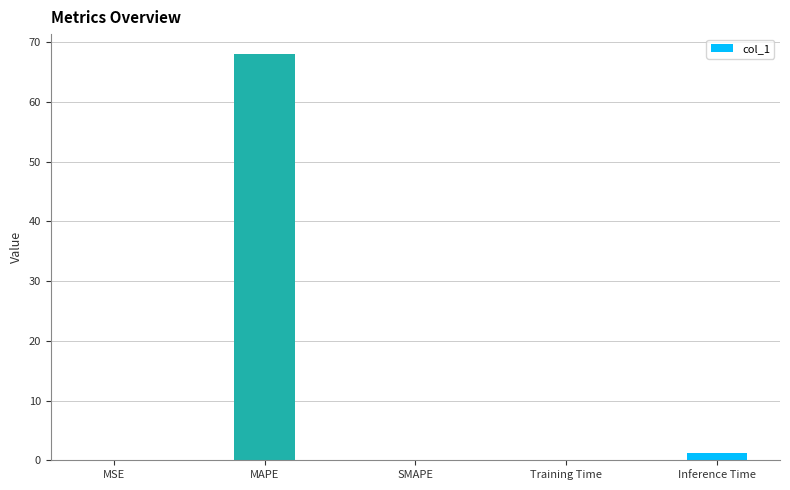

Are the bars horizontal?

No